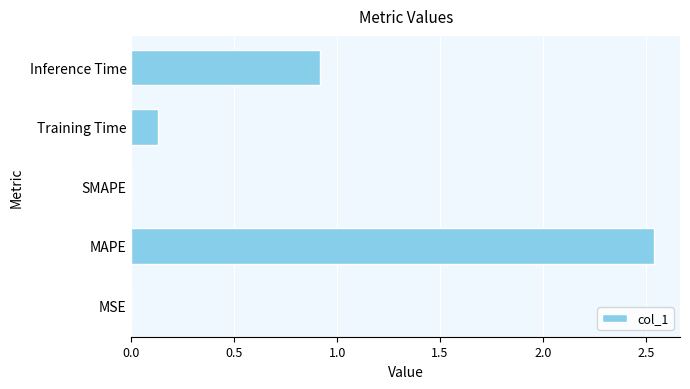

Is it true that the value at MSE is 0.0?

True